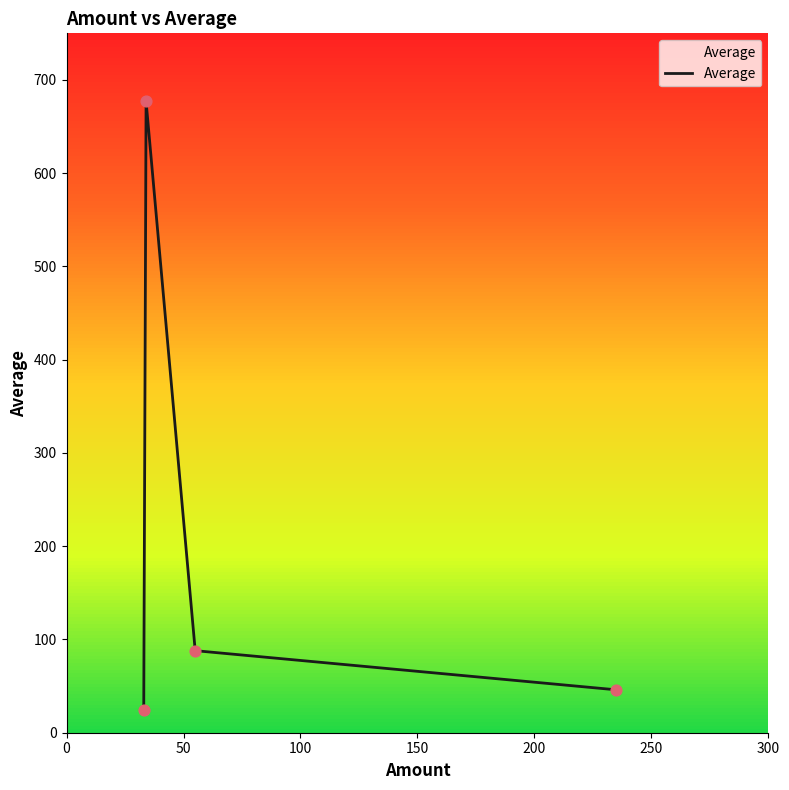

True or false: there are more than 2 points higher than both neighbors.

False